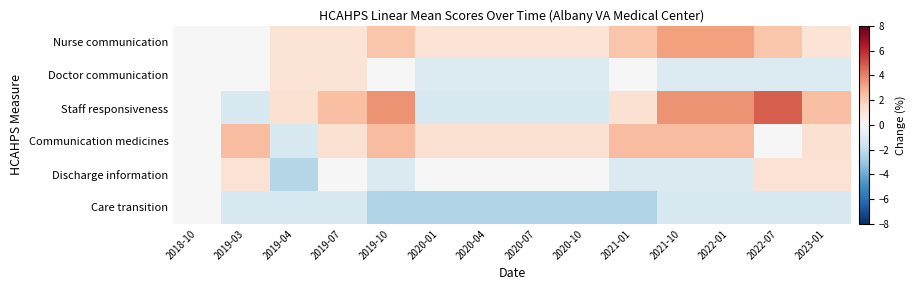

Which series has the largest total across all categories?

Nurse communication